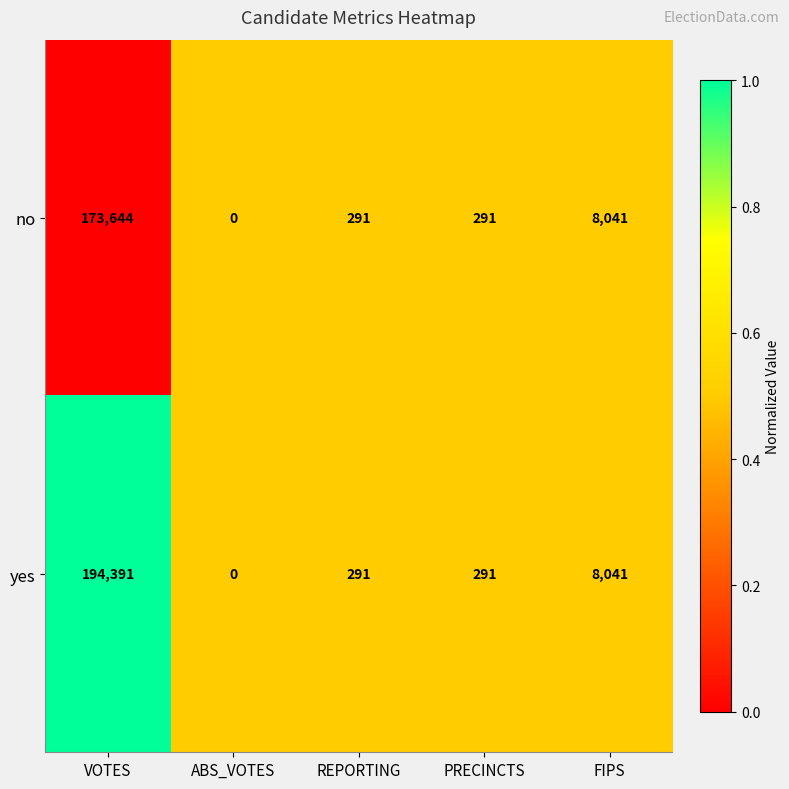

Count the number of data series in this chart.

2